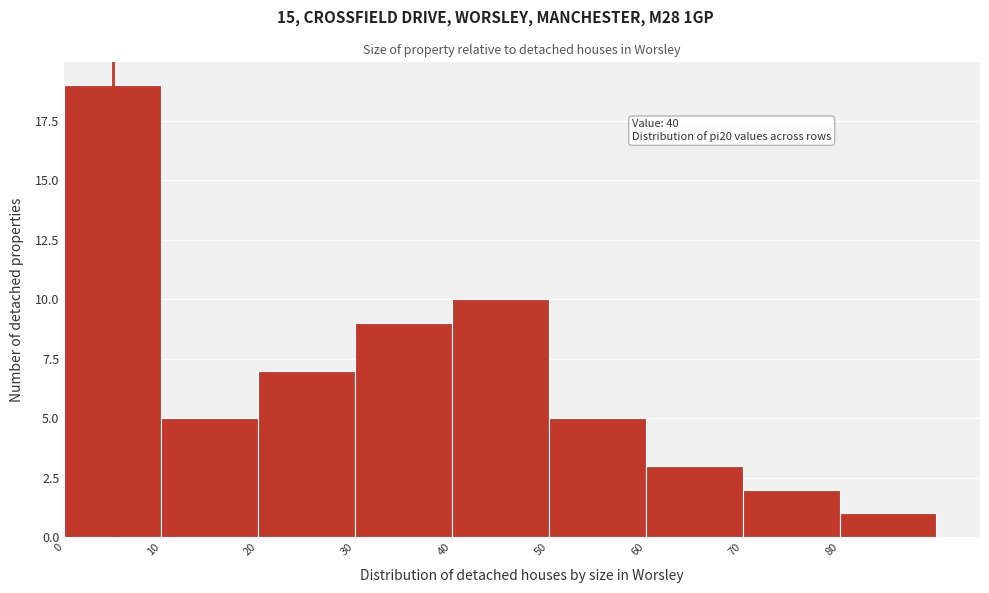

Which range on the x-axis has the tallest bar?

0 to 10